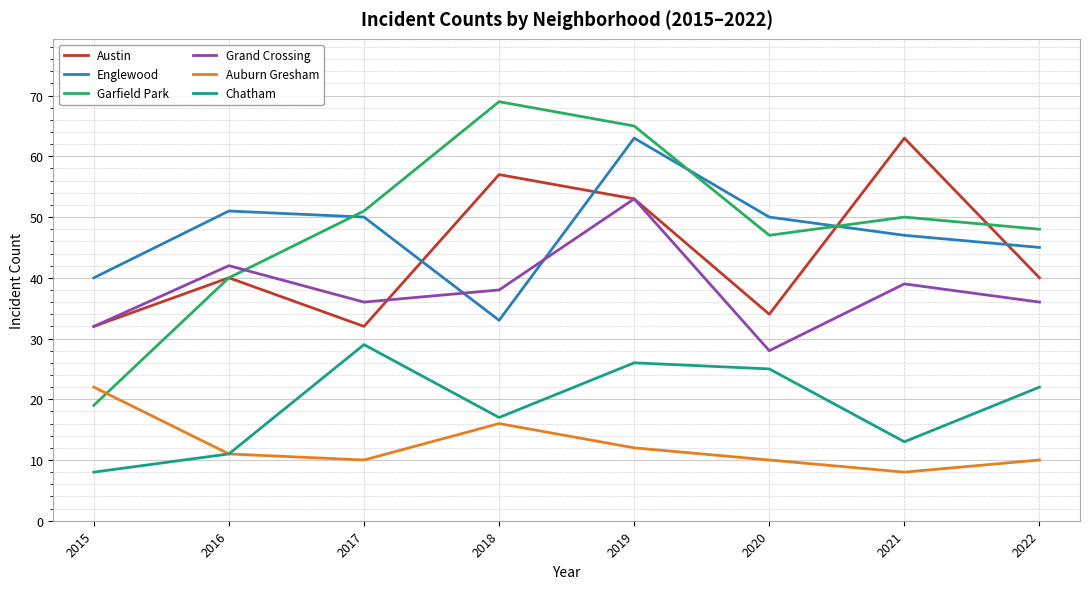

What is the sum of the Chatham values at 2015 and 2019?

34